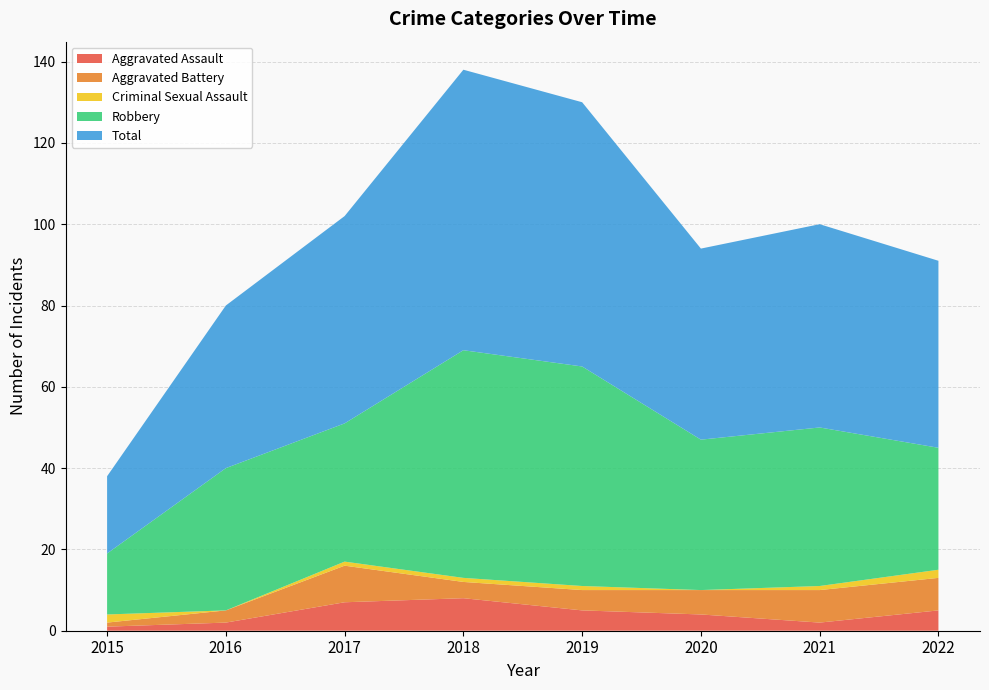

Reading right to left, extract all data points from this chart.

Aggravated Assault: 2022=5	2021=2	2020=4	2019=5	2018=8	2017=7	2016=2	2015=1
Aggravated Battery: 2022=8	2021=8	2020=6	2019=5	2018=4	2017=9	2016=3	2015=1
Criminal Sexual Assault: 2022=2	2021=1	2020=0	2019=1	2018=1	2017=1	2016=0	2015=2
Robbery: 2022=30	2021=39	2020=37	2019=54	2018=56	2017=34	2016=35	2015=15
Total: 2022=46	2021=50	2020=47	2019=65	2018=69	2017=51	2016=40	2015=19